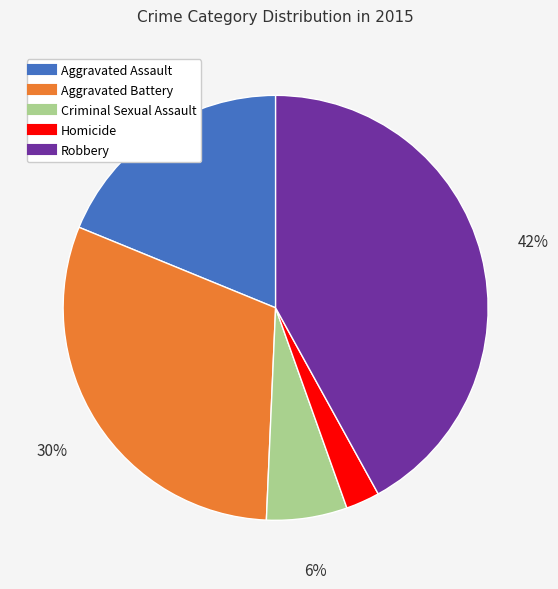

Combined, do Homicide and Robbery account for over 50%?

No